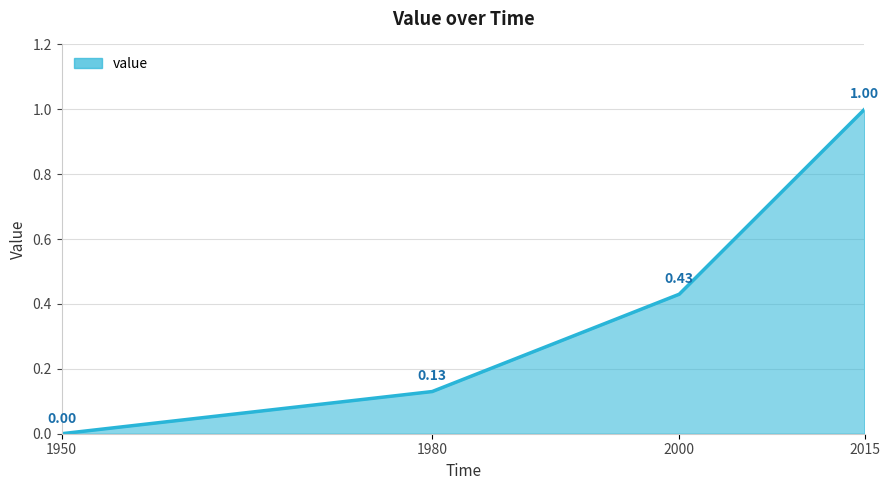

What is the difference between the second highest and second lowest values?

0.3